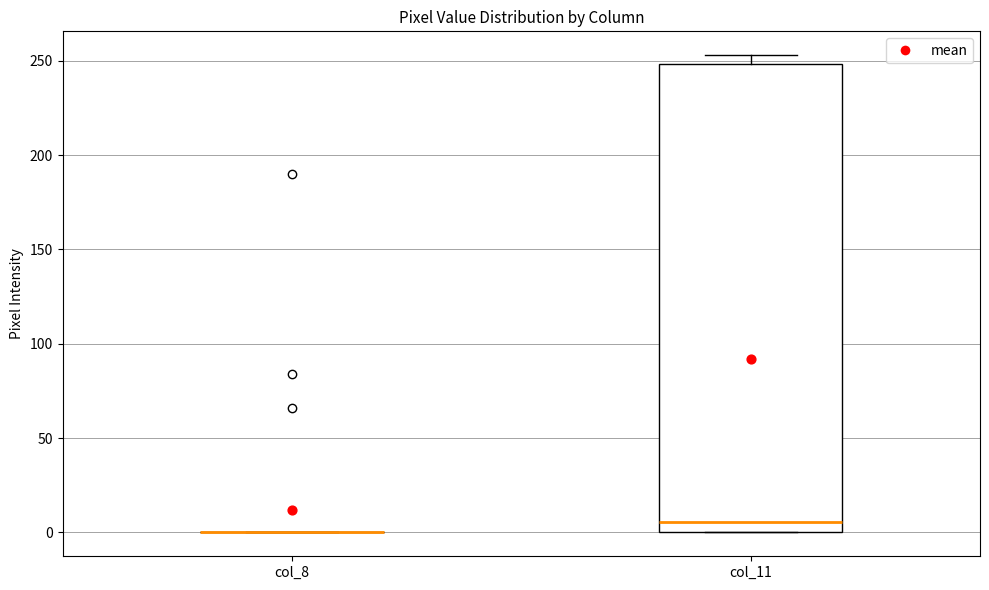

Which box is the tallest, from its lower edge to its upper edge?

col_11